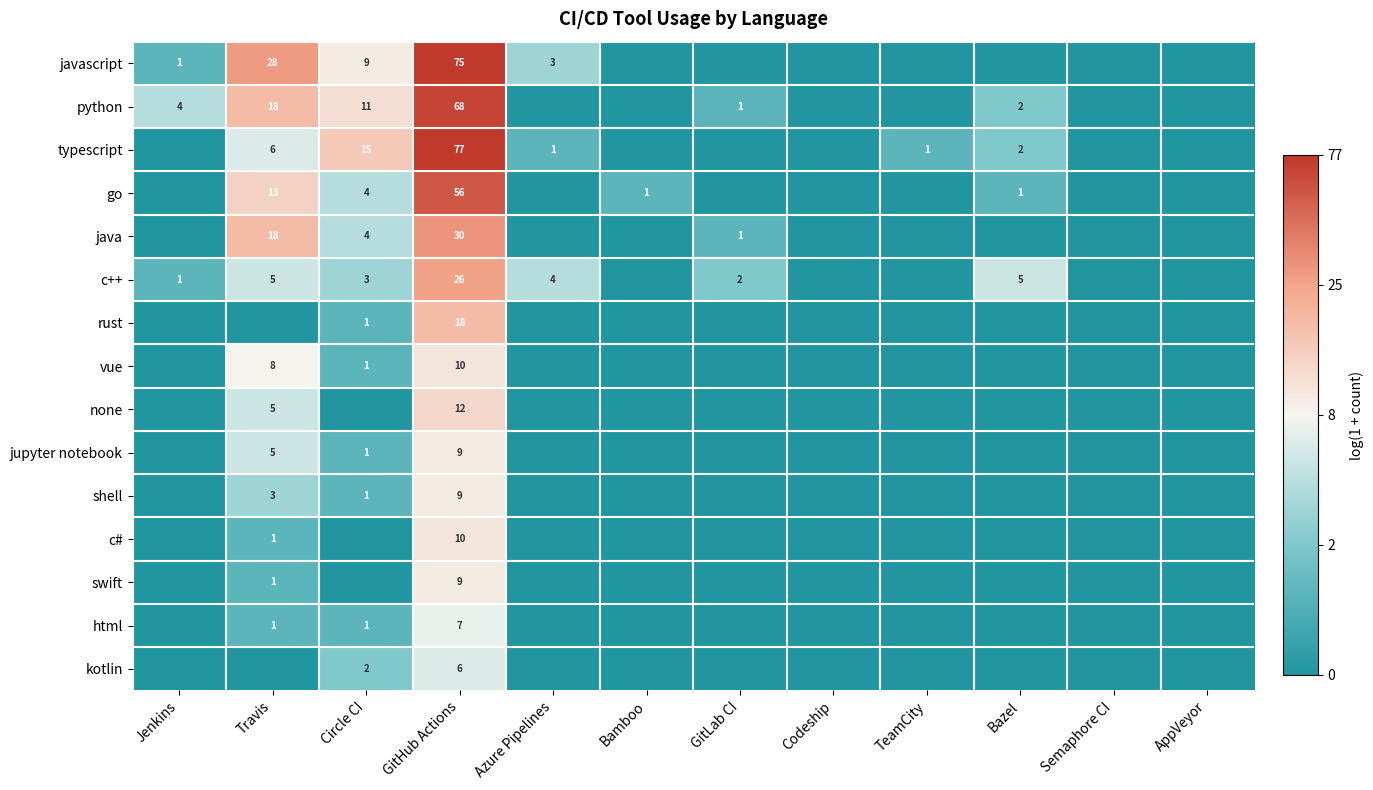

The javascript series shows 5 at Circle CI. True or false?

False